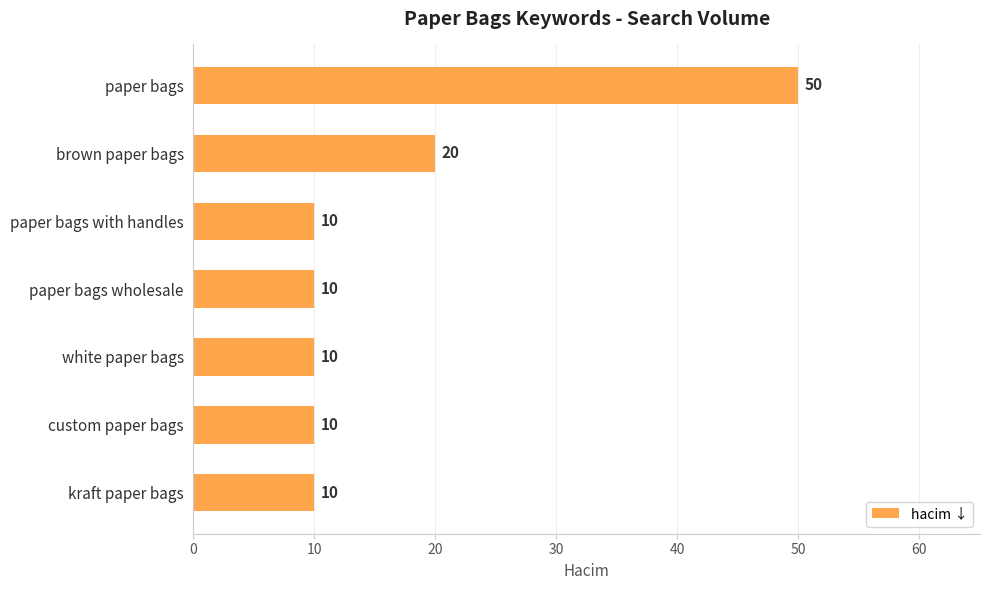

Which category has the highest value across all series?

paper bags